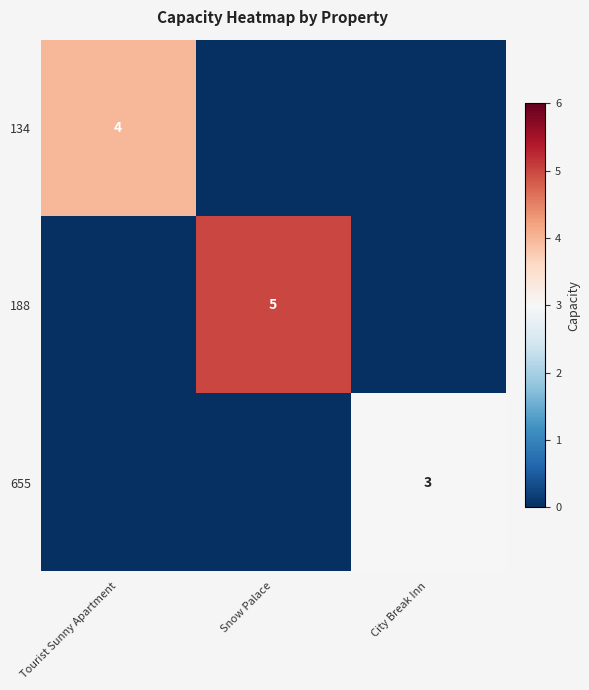

The 188 series shows 2 at Snow Palace. True or false?

False